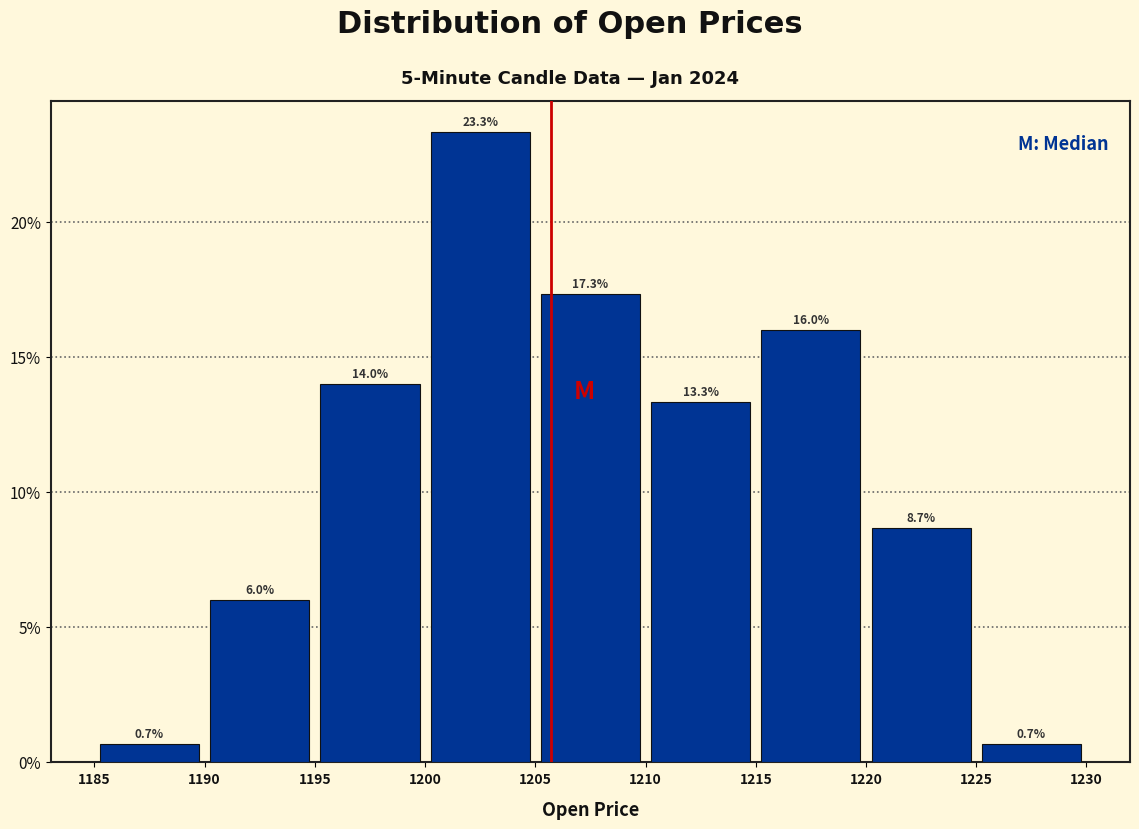

How tall is the bar that spans 1185 to 1190 on the x-axis?

0.7